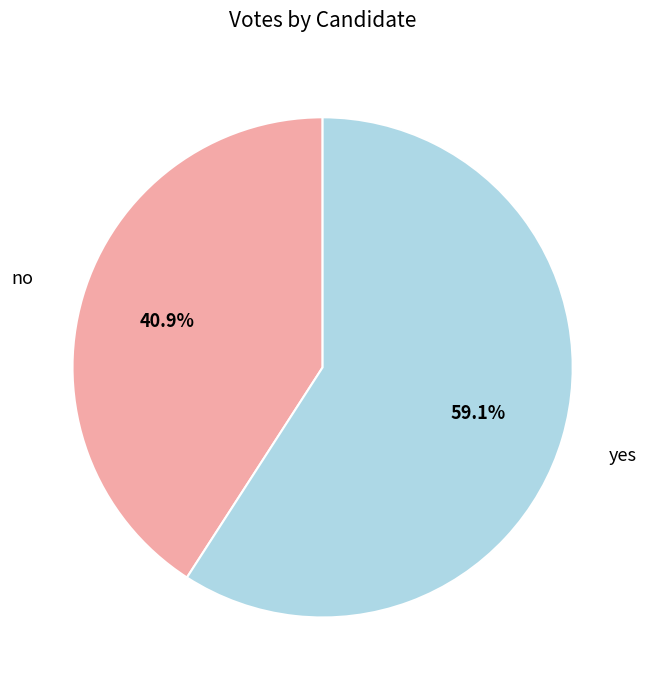

Does any single category account for the majority?

Yes